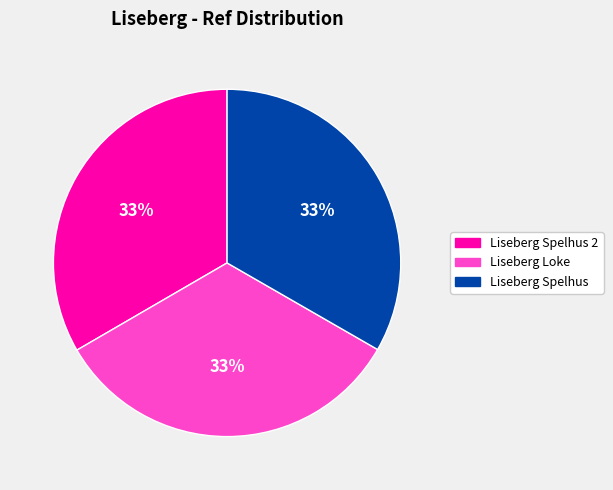

Do Liseberg Spelhus and Liseberg Loke together represent more than half of the pie?

Yes